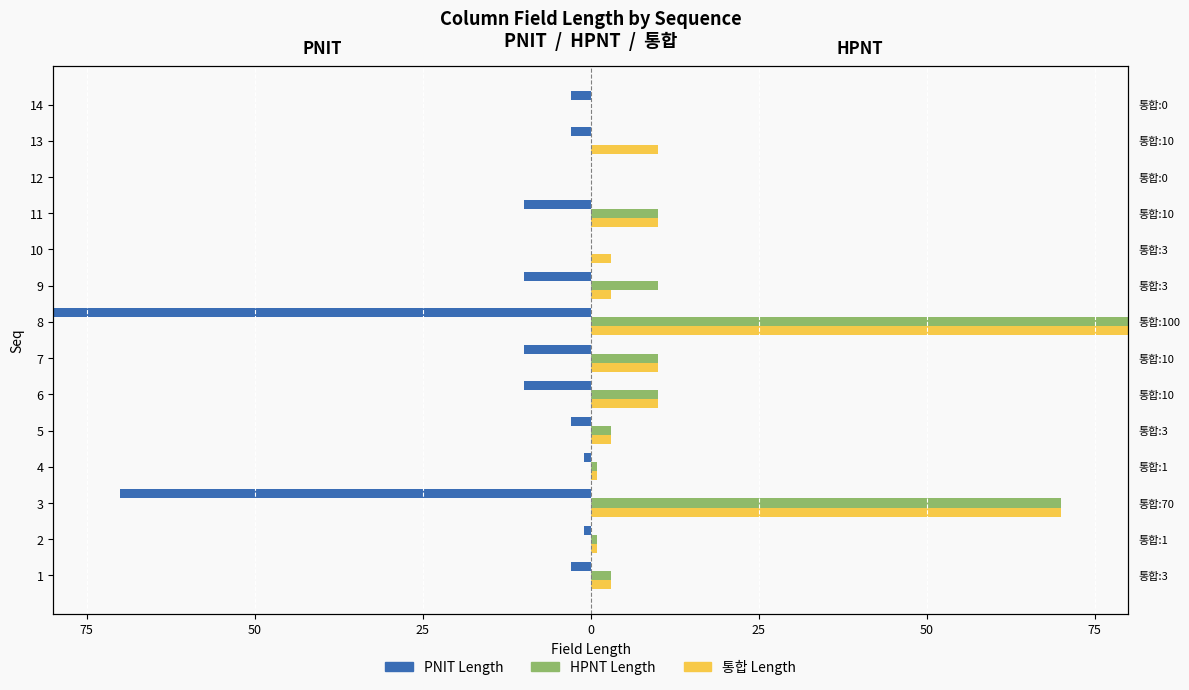

What is the difference between the second highest and second lowest values in the HPNT series?

70